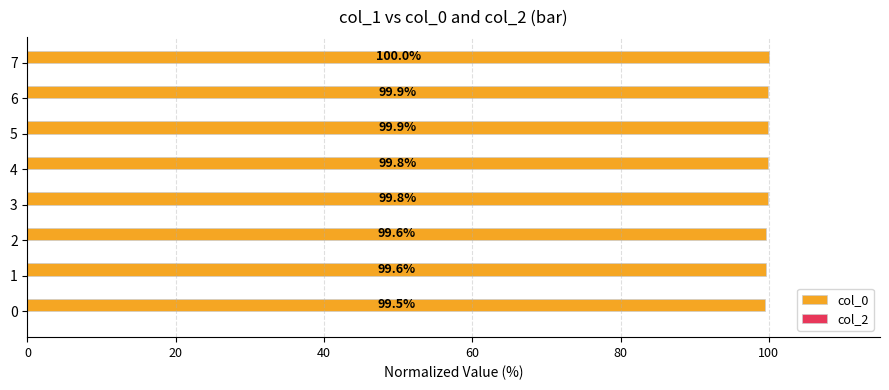

Are the bars horizontal?

Yes